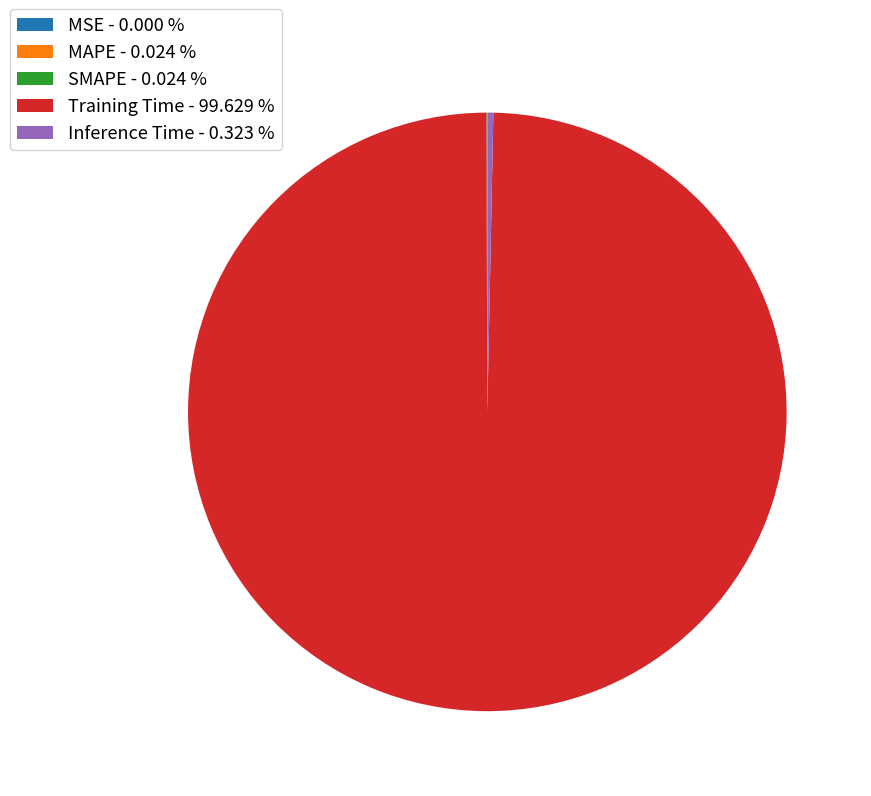

Is Training Time the majority of the pie?

Yes